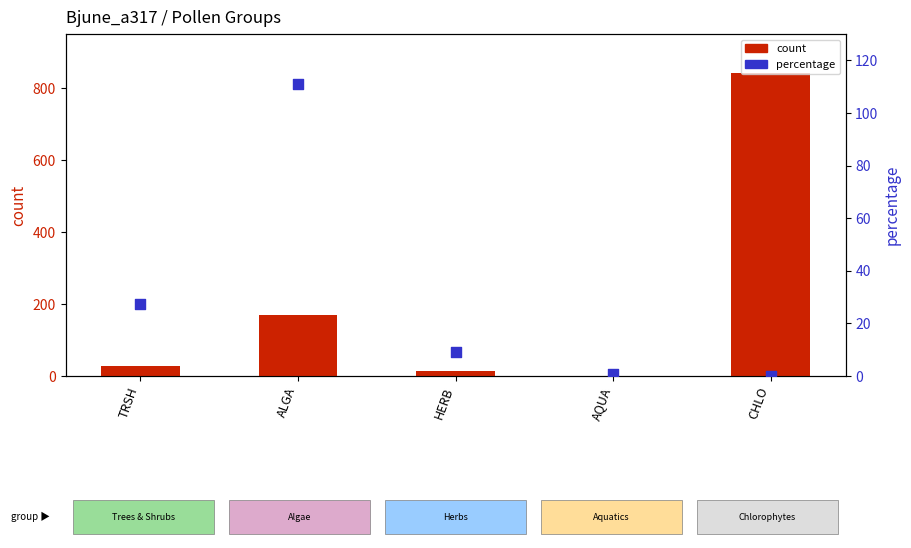

Which series has the widest spread of Y values?

count